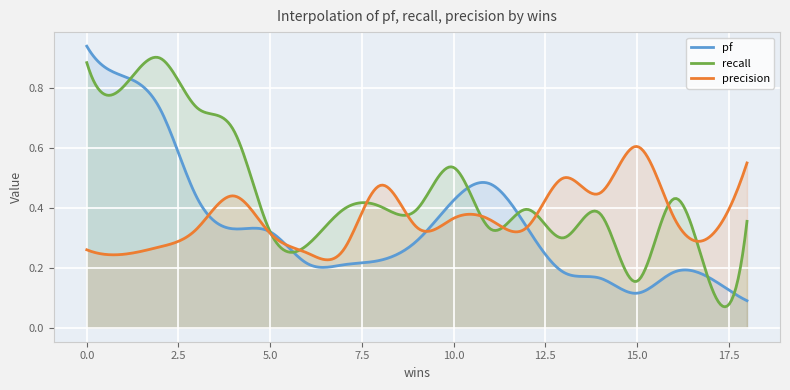

What is the difference between the maximum and minimum values in the precision series?

0.4